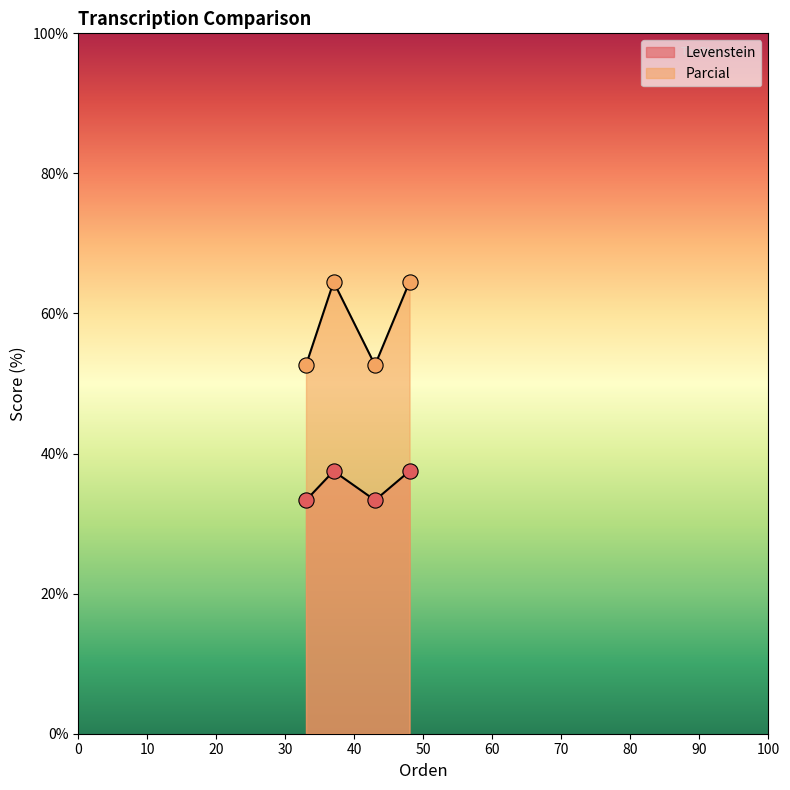

Which series contains the lowest Y value?

Levenstein